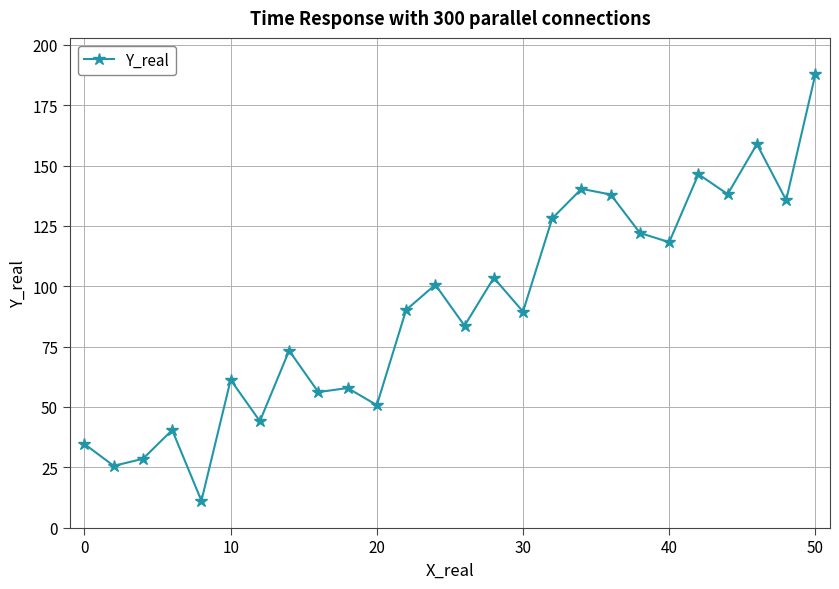

What is the difference between the maximum and minimum values?

176.7